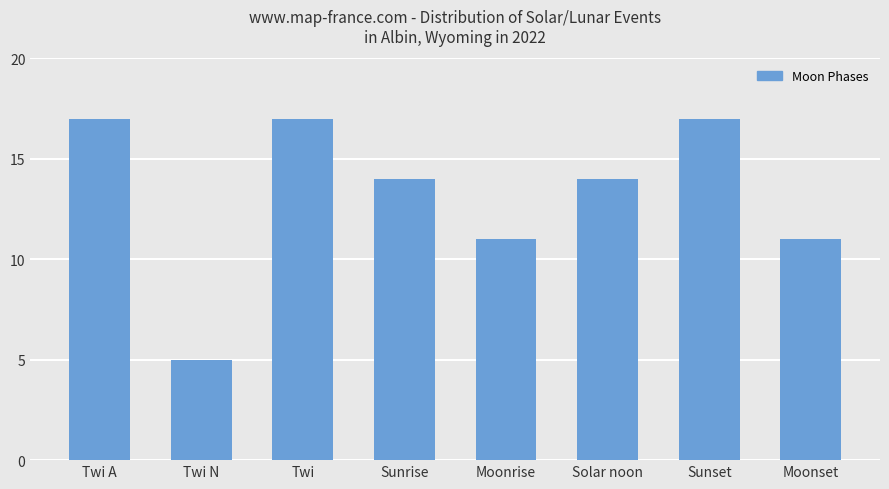

Which label corresponds to the smallest value in the chart?

Twi N